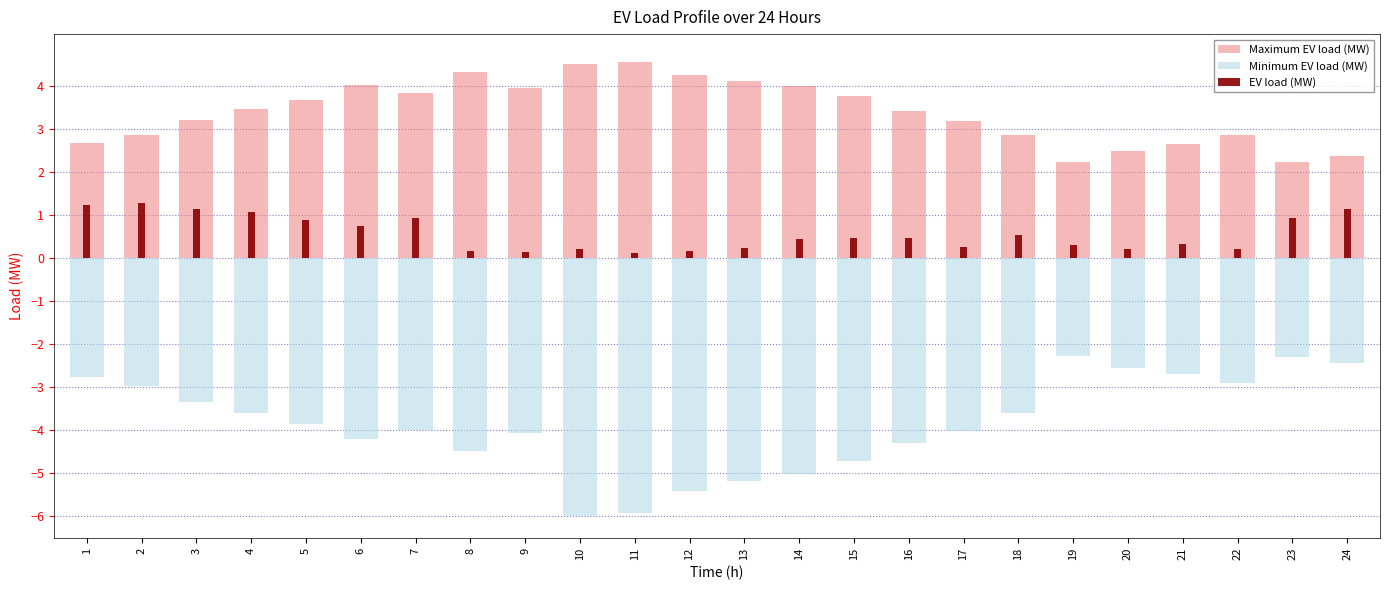

The value of Maximum EV load (MW) at 16 is 4.9. True or false?

False